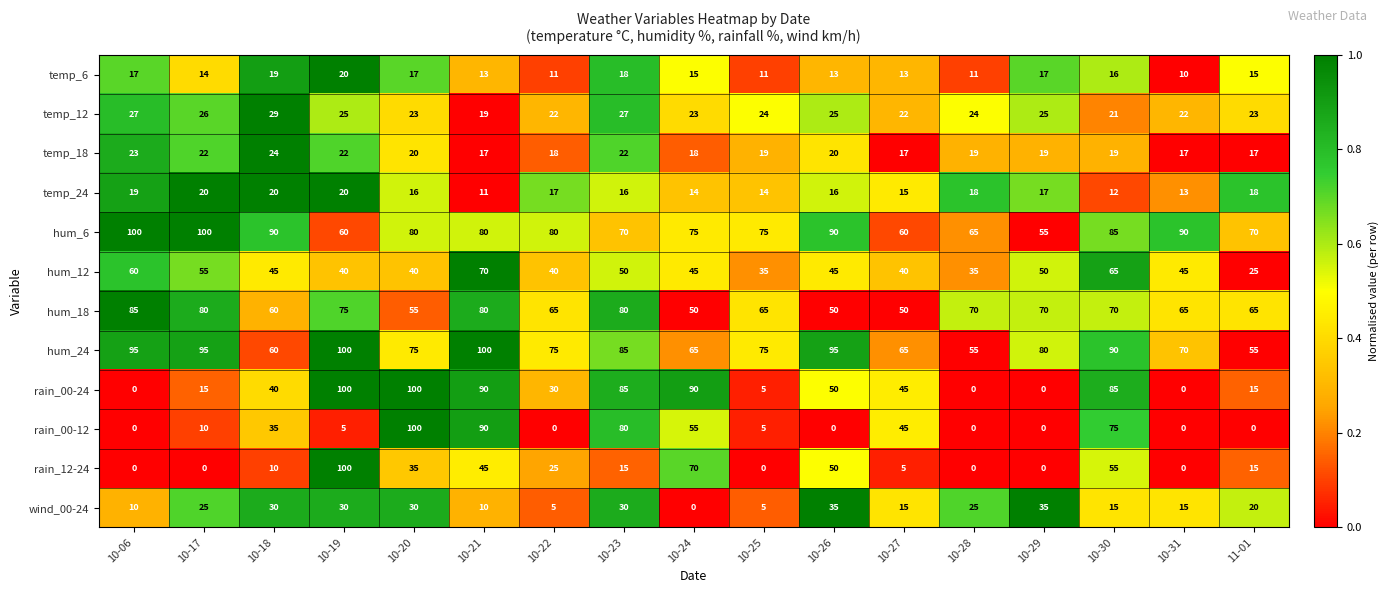

Is it true that hum_12 equals 70 at 10-21?

True